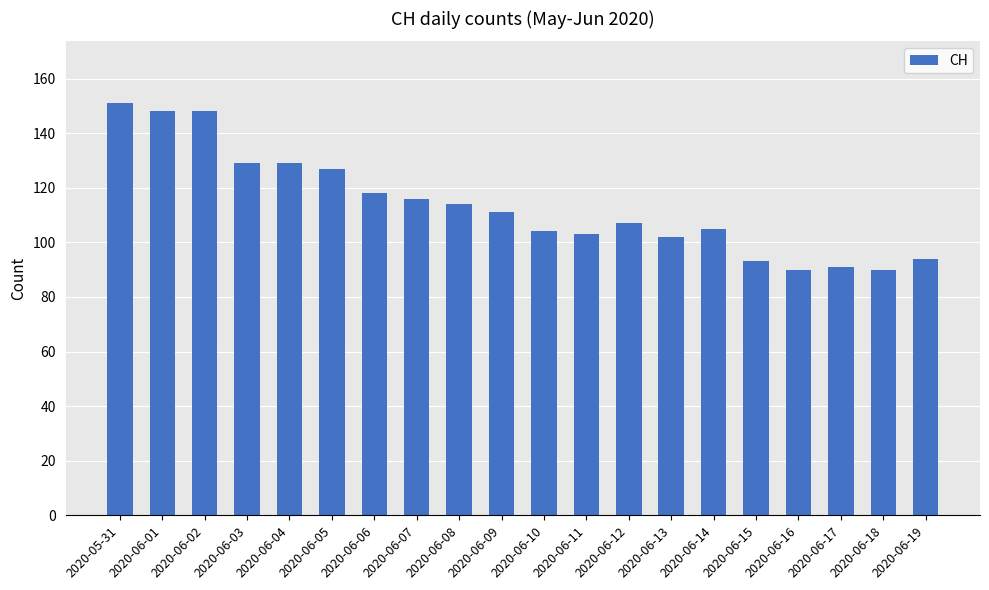

True or false: the data shows 127 at 2020-06-05.

True